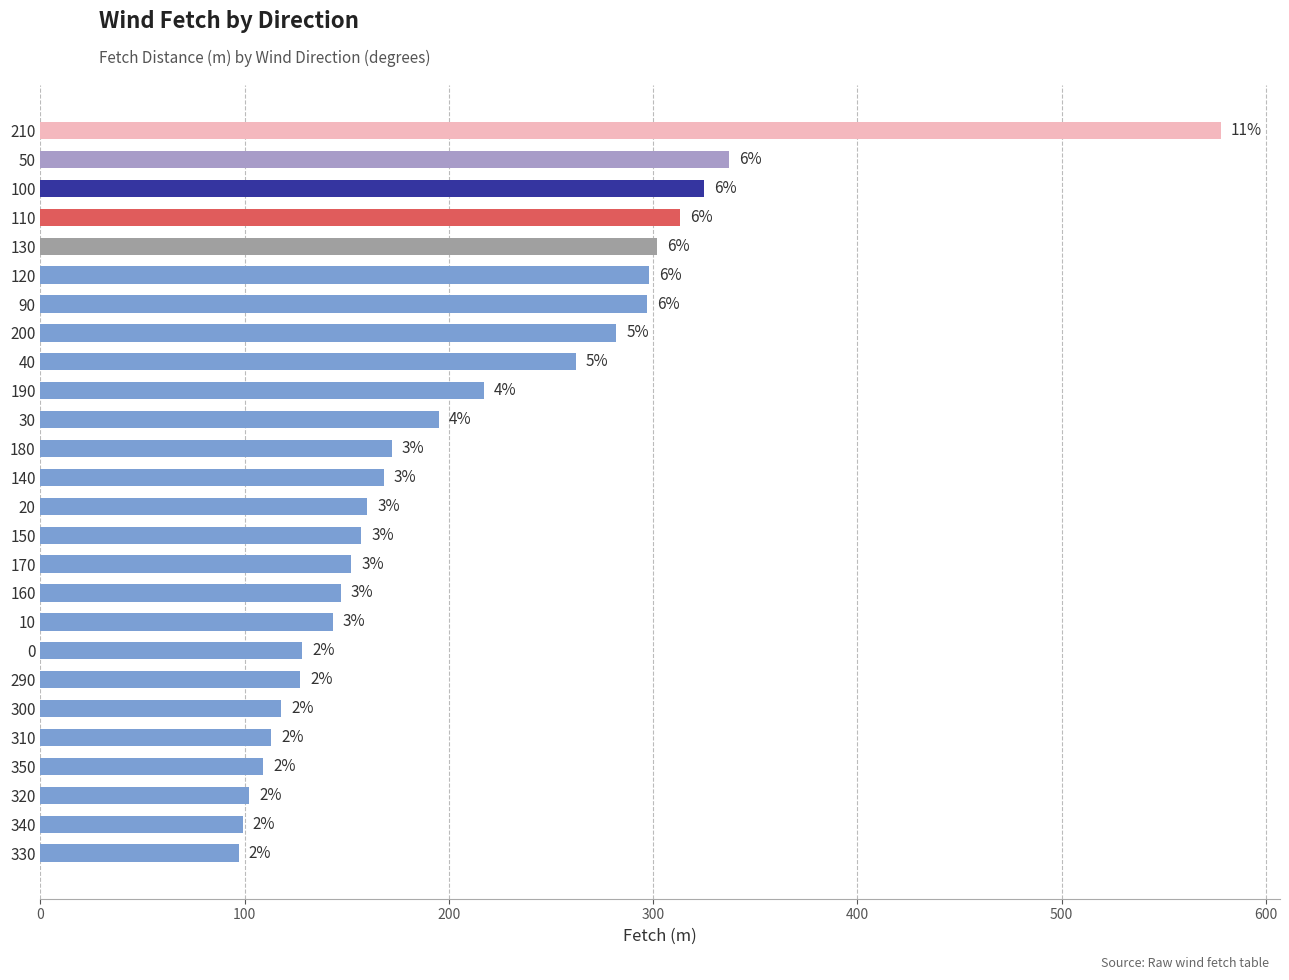

What is the greatest value displayed?

578